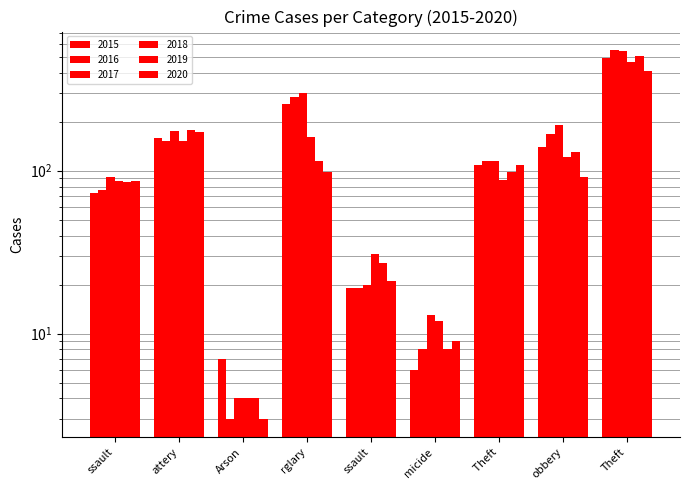

Is it true that 2018 equals 27 at Theft?

False